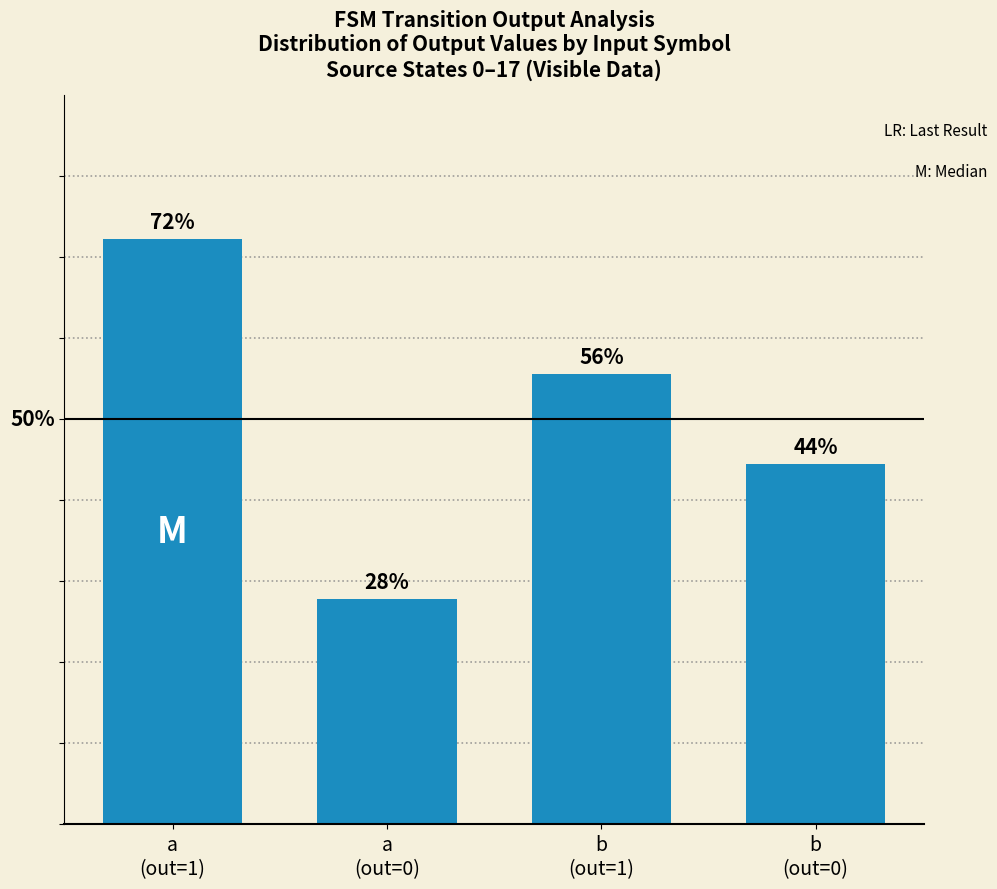

What is the greatest value displayed?

72.2